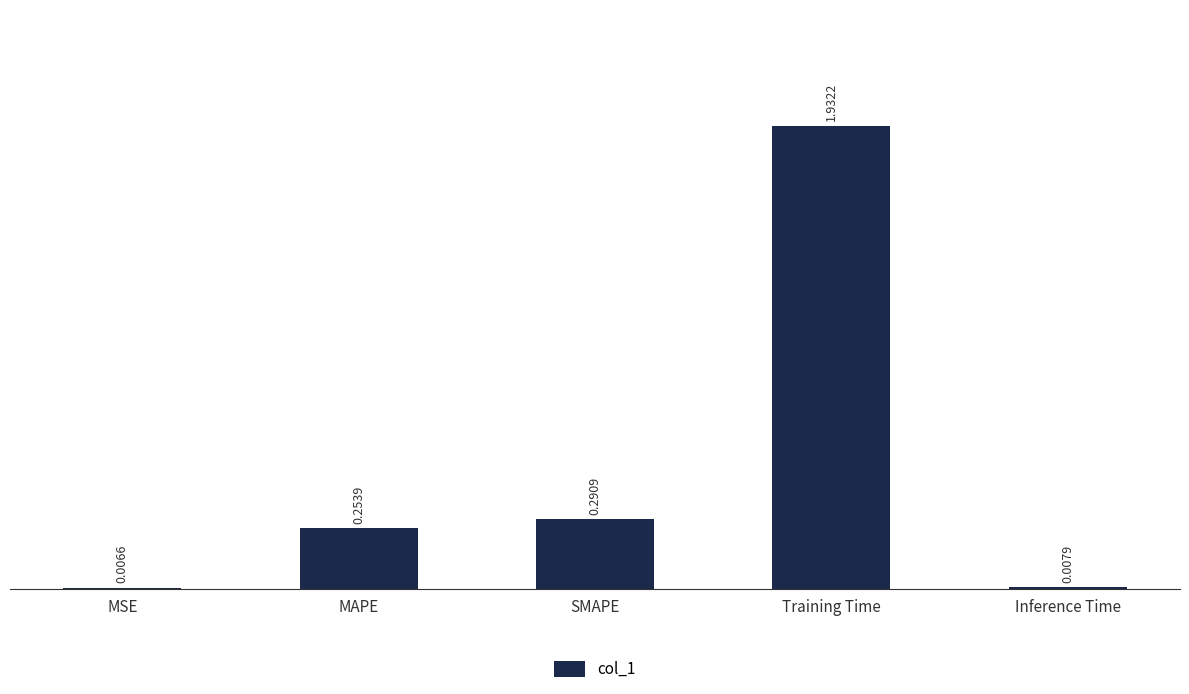

What is the change in value from MSE to SMAPE?

+0.3